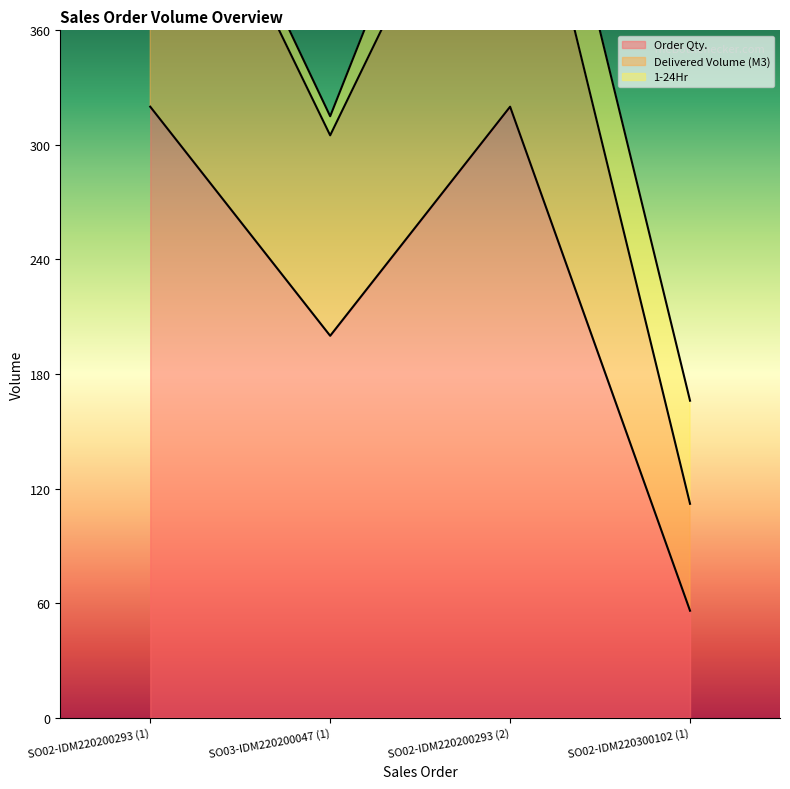

What is the difference between the Order Qty. values at SO03-IDM220200047 (1) and SO02-IDM220200293 (2)?

120